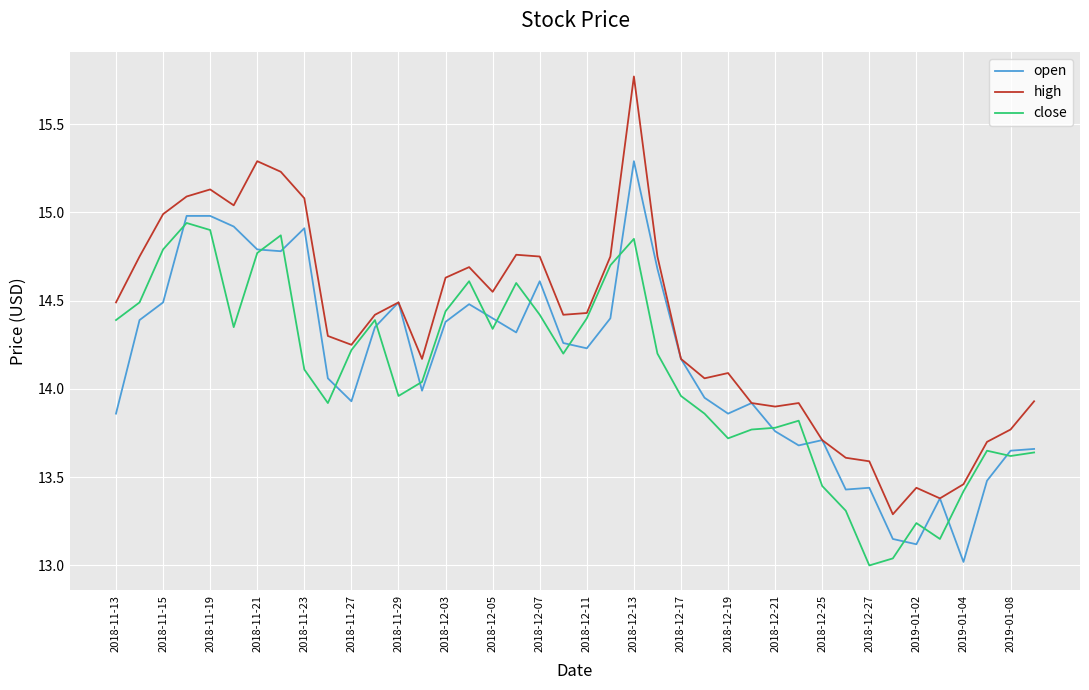

List the series in order of their peak value, highest first.

high, open, close